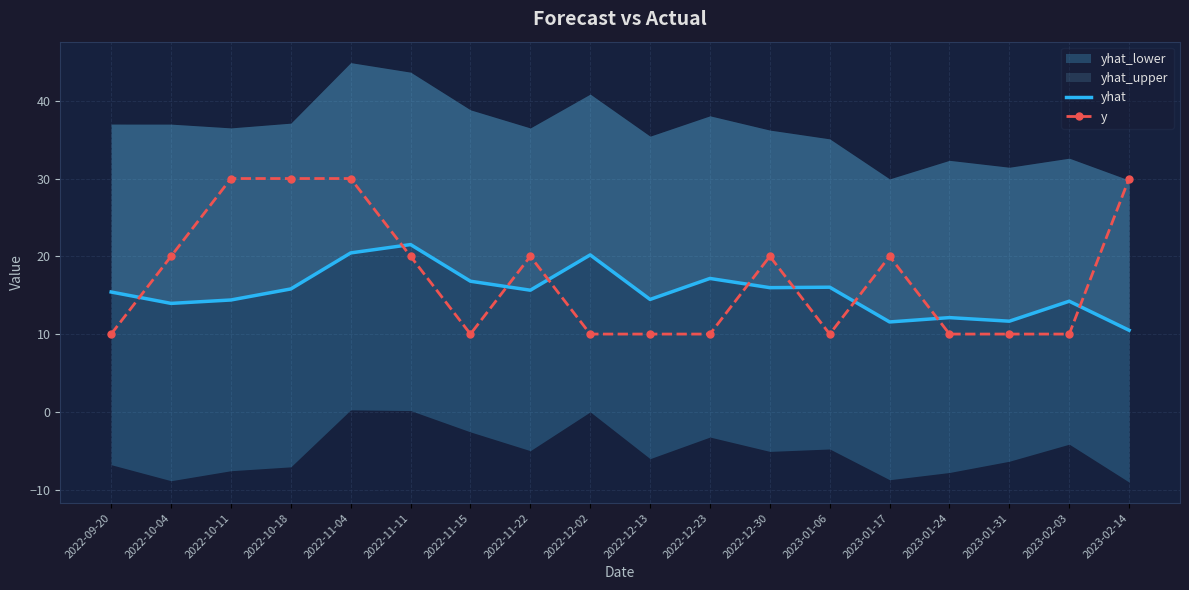

What is the sum of all yhat values?

277.7